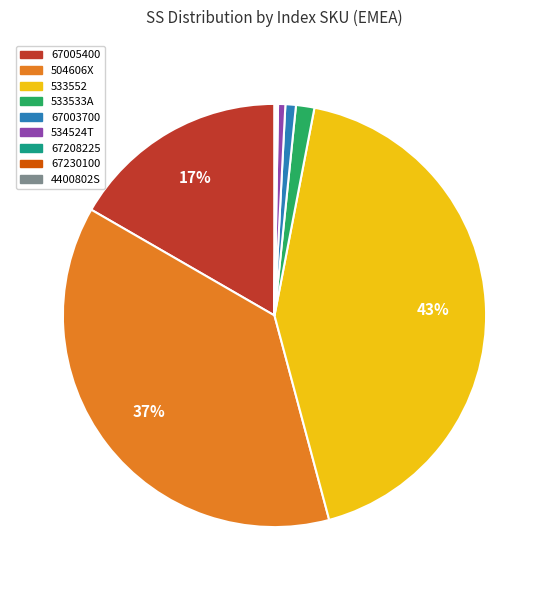

Is there any slice that represents more than half of the pie?

No